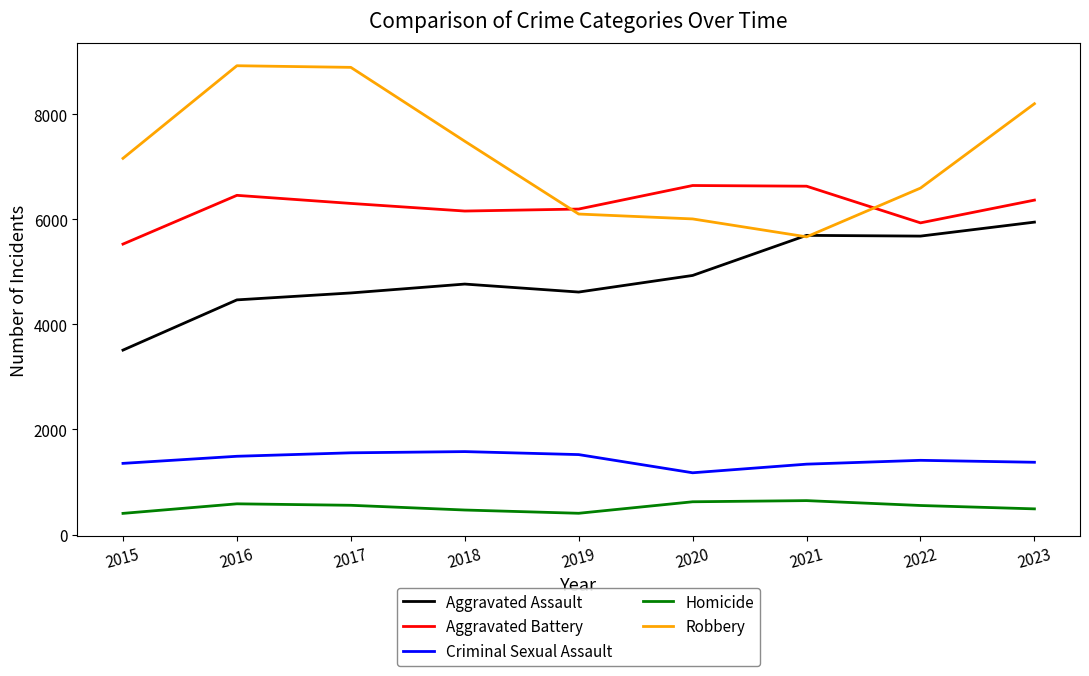

At which label does Aggravated Assault reach its peak?

2023